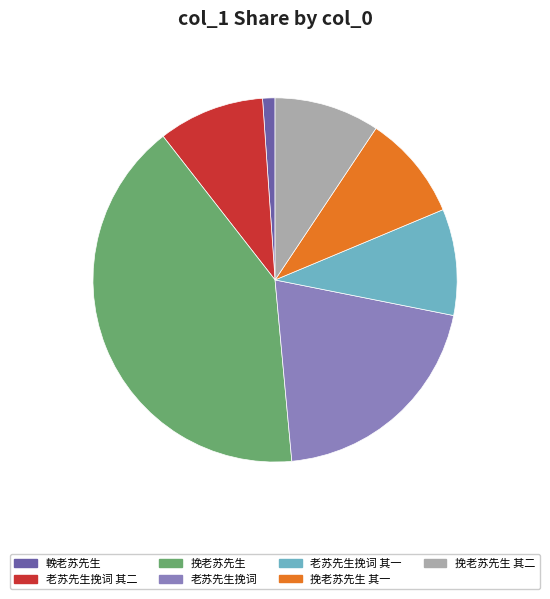

Which has a higher value, 挽老苏先生 其一 or 老苏先生挽词?

老苏先生挽词